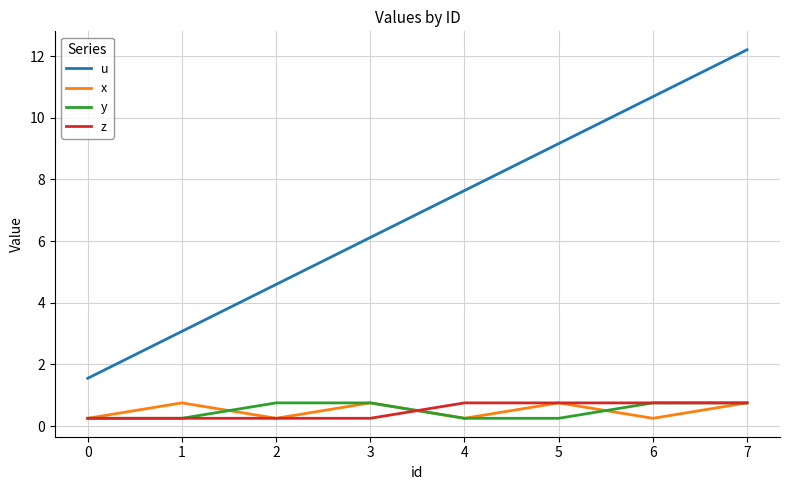

Which series has the largest total across all categories?

u